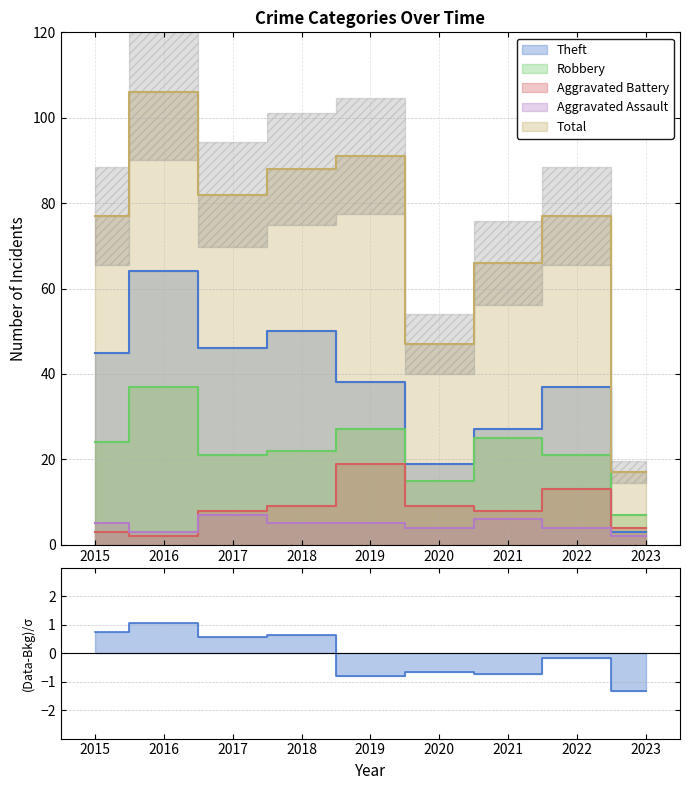

The Theft series shows 32 at 2020. True or false?

False